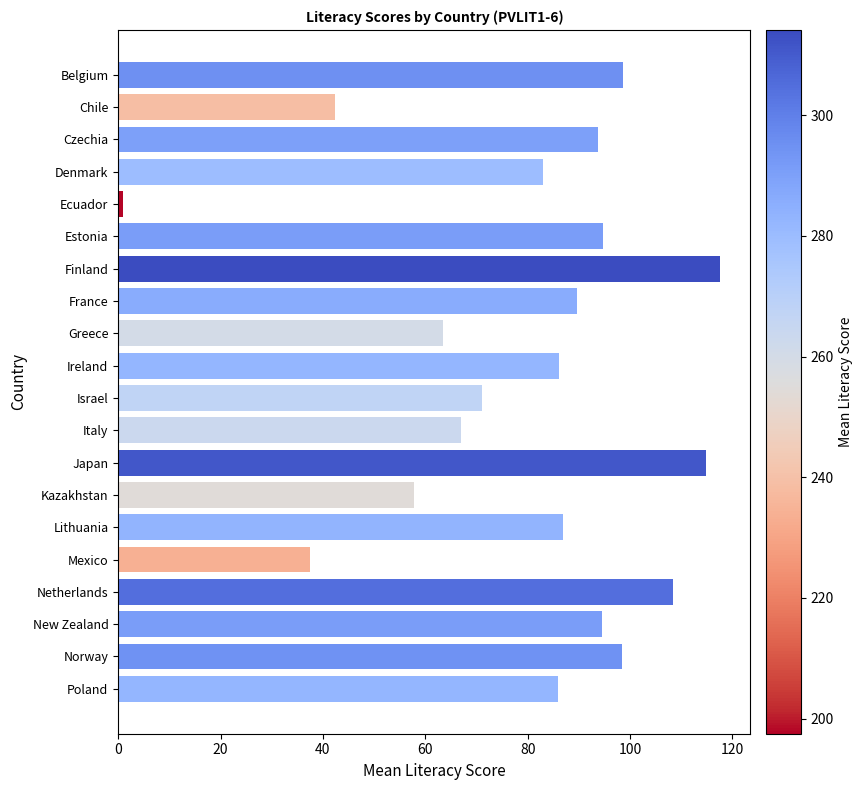

What position from the top is Lithuania?

15